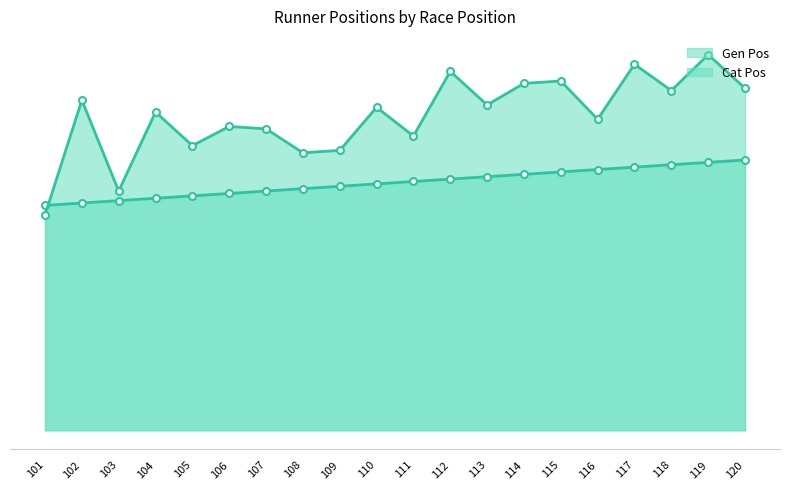

Where is Cat Pos markers nearest to the value 123?

111